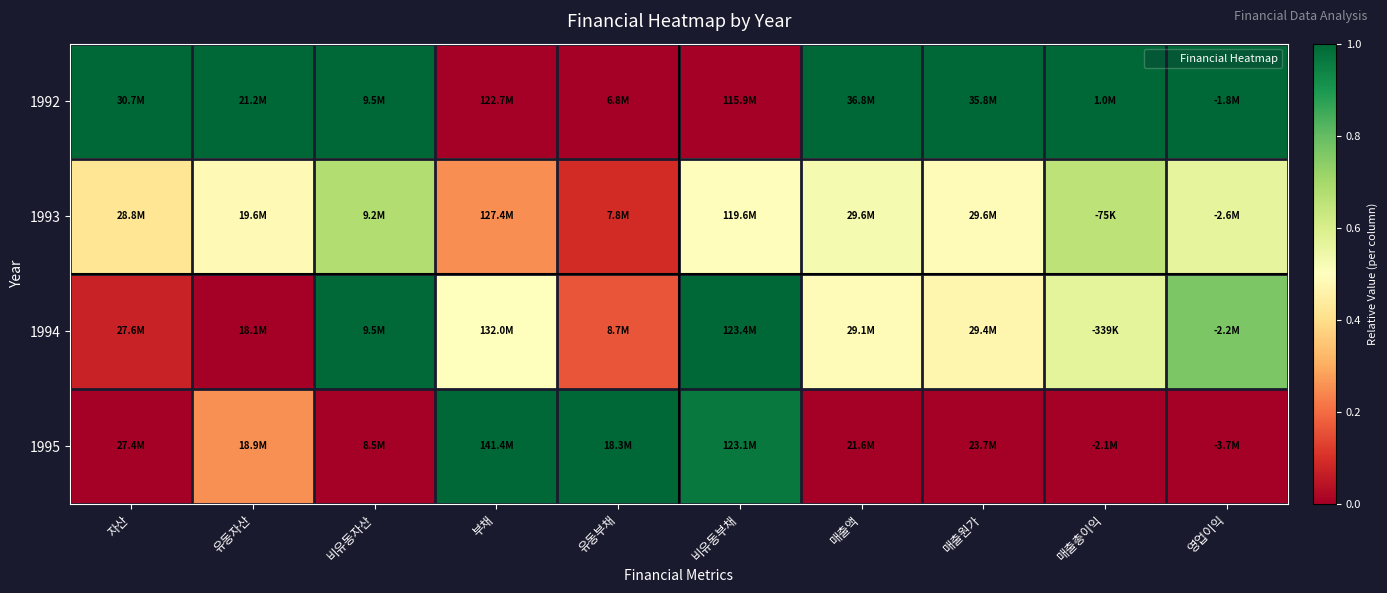

Reading left to right, list all the values displayed in this chart.

1992: 자산=1.0	유동자산=1.0	비유동자산=1.0	부채=0.0	유동부채=0.0	비유동부채=0.0	매출액=1.0	매출원가=1.0	매출총이익=1.0	영업이익=1.0
1993: 자산=0.4	유동자산=0.5	비유동자산=0.7	부채=0.3	유동부채=0.1	비유동부채=0.5	매출액=0.5	매출원가=0.5	매출총이익=0.7	영업이익=0.6
1994: 자산=0.1	유동자산=0.0	비유동자산=1.0	부채=0.5	유동부채=0.2	비유동부채=1.0	매출액=0.5	매출원가=0.5	매출총이익=0.6	영업이익=0.8
1995: 자산=0.0	유동자산=0.3	비유동자산=0.0	부채=1.0	유동부채=1.0	비유동부채=1.0	매출액=0.0	매출원가=0.0	매출총이익=0.0	영업이익=0.0